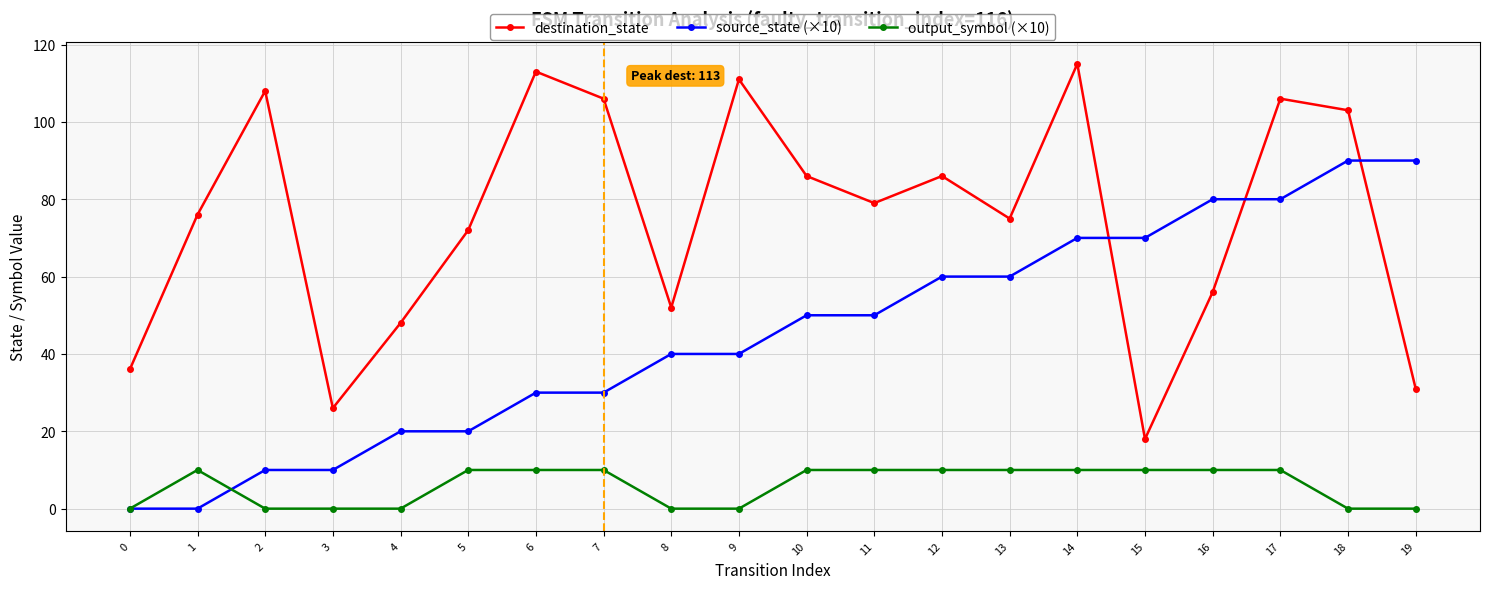

True or false: source_state (×10) and output_symbol (×10) cross at least once.

True